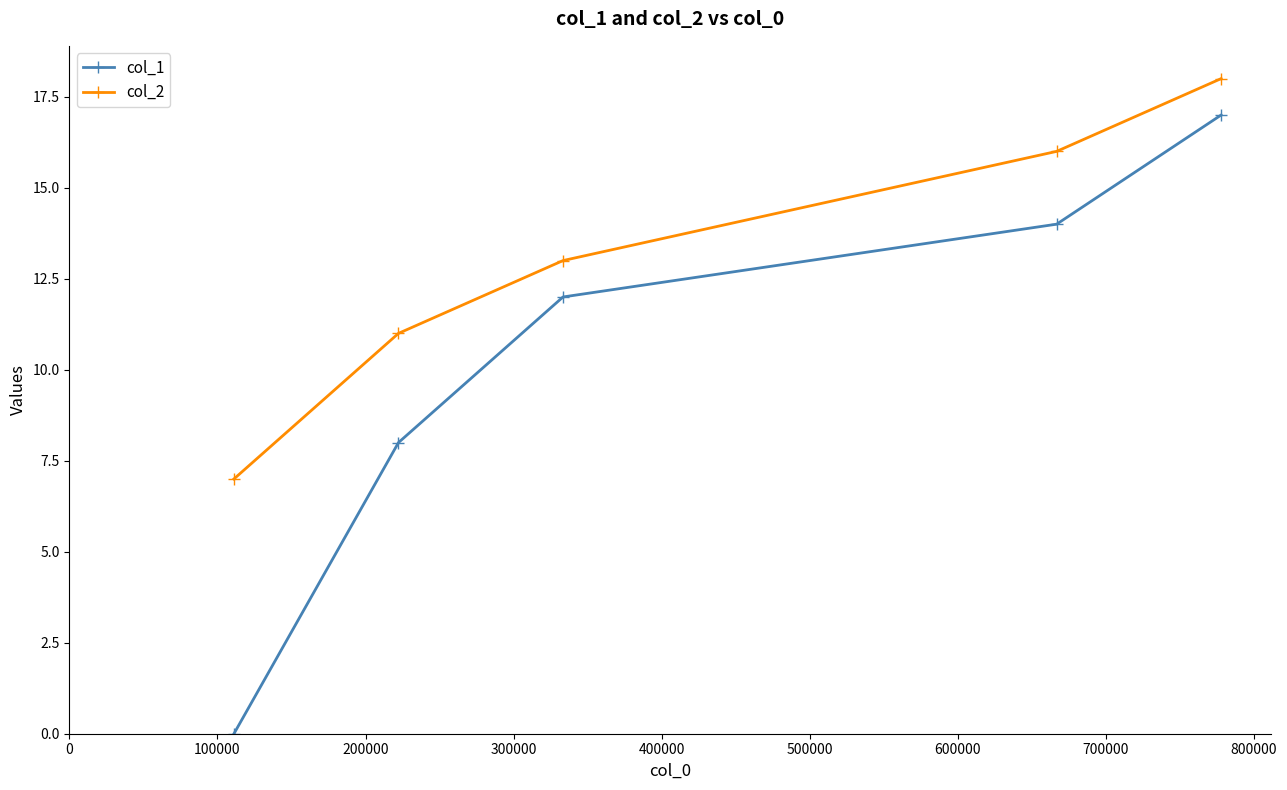

What is the value of the col_2 point at the 2nd from the left?

11